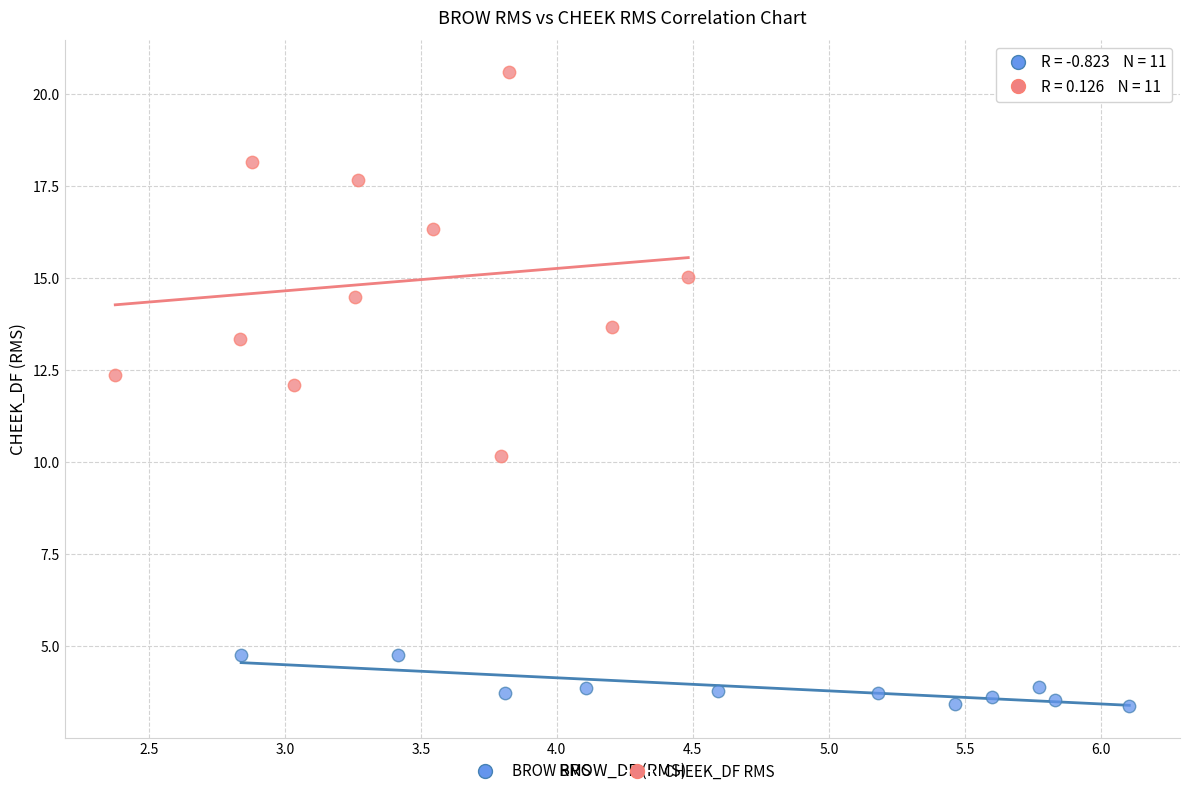

Which series contains the lowest Y value?

BROW RMS